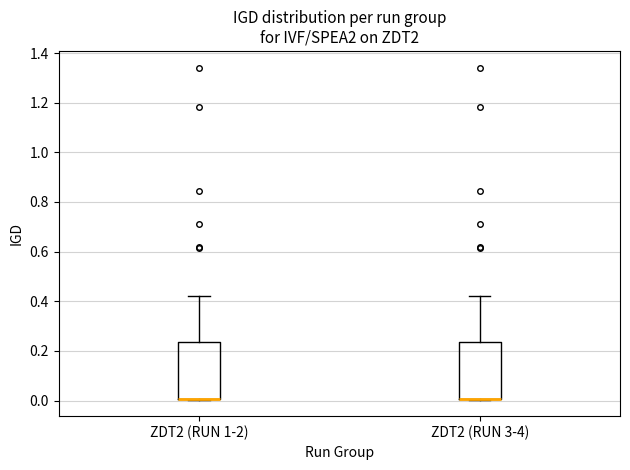

Reading left to right, transcribe this box plot: for each box, give where its median line is, the range the box spans, and where its two whiskers end, as read against the y-axis. The values are not printed on the chart, so give them approximately, as read against the axis.

ZDT2 (RUN 1-2): median 0.00 (drawn on the box's lower edge), box 0.00 to 0.24, whiskers 0.00 to 0.42
ZDT2 (RUN 3-4): median 0.00 (drawn on the box's lower edge), box 0.00 to 0.24, whiskers 0.00 to 0.42